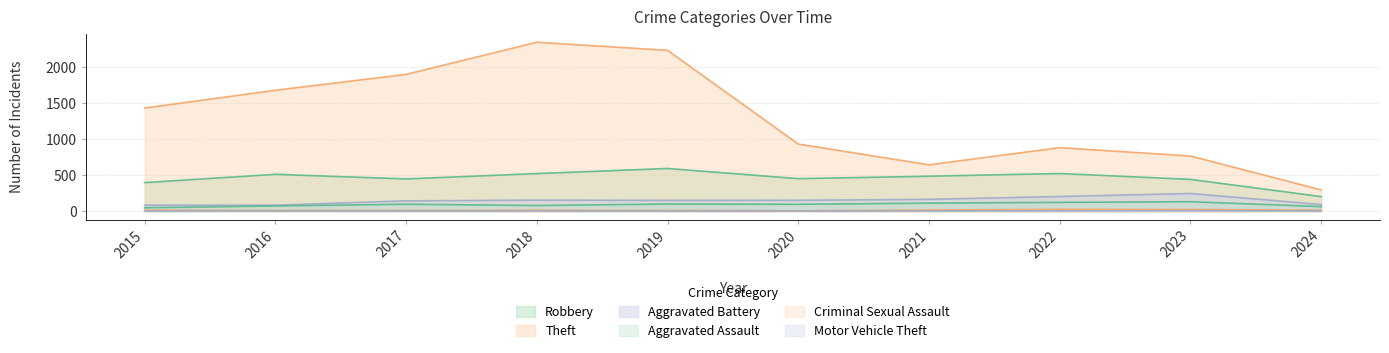

What is the greatest value displayed?

2342